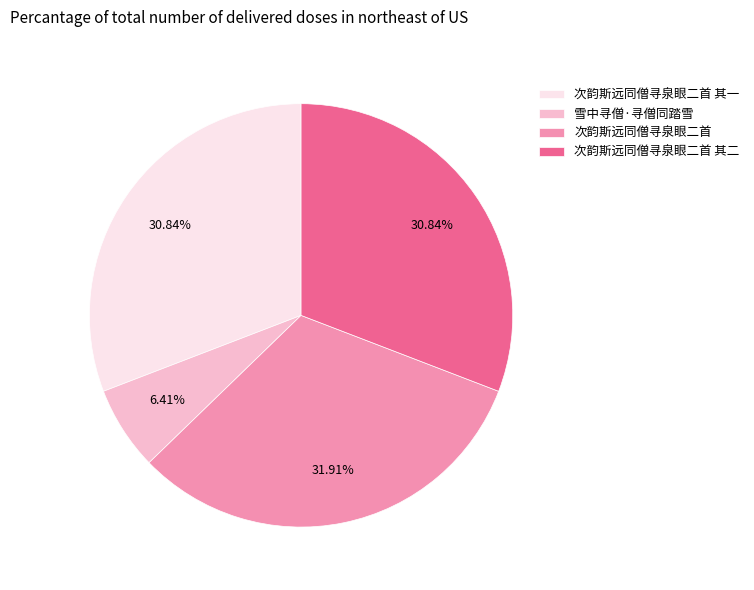

What percentage is NOT represented by 次韵斯远同僧寻泉眼二首 其一?

69.2%